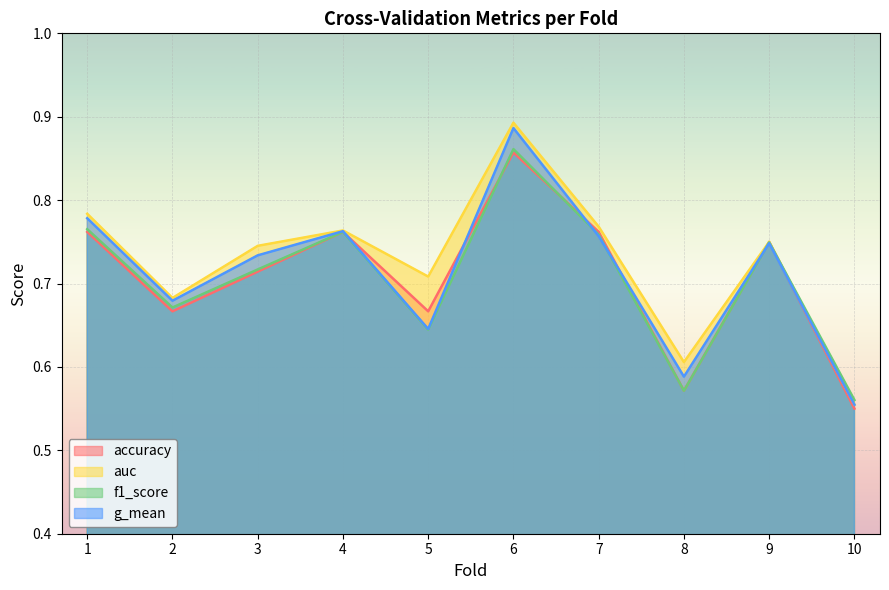

How many interior local peaks does the accuracy series have?

3